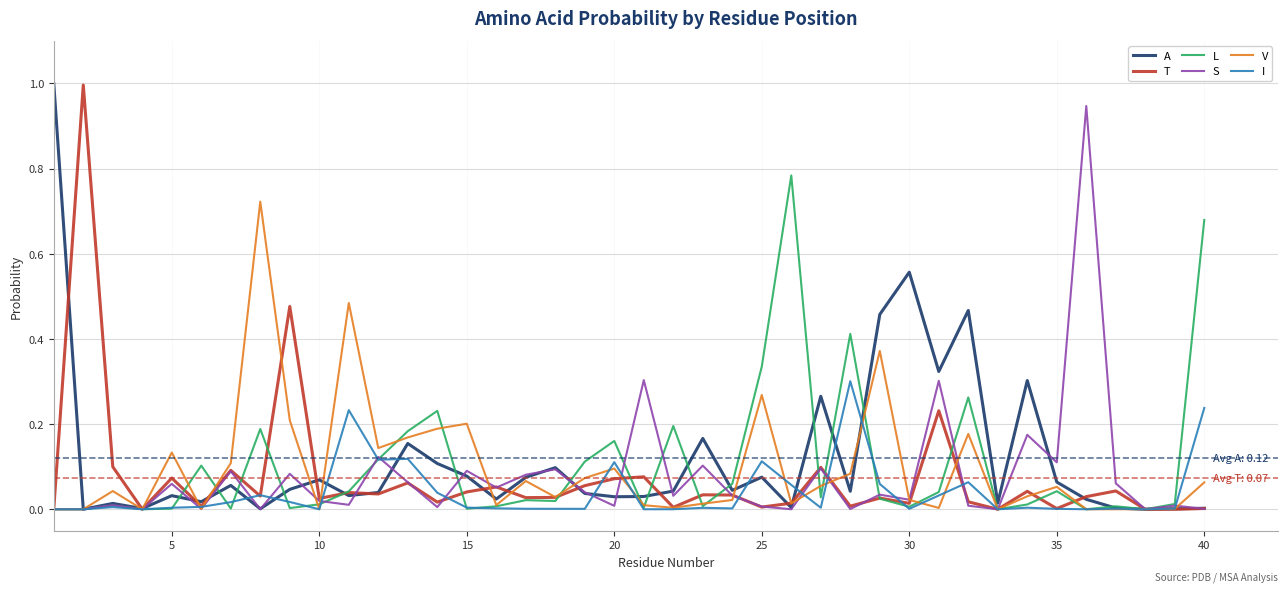

What is the highest value of the T series?

1.0